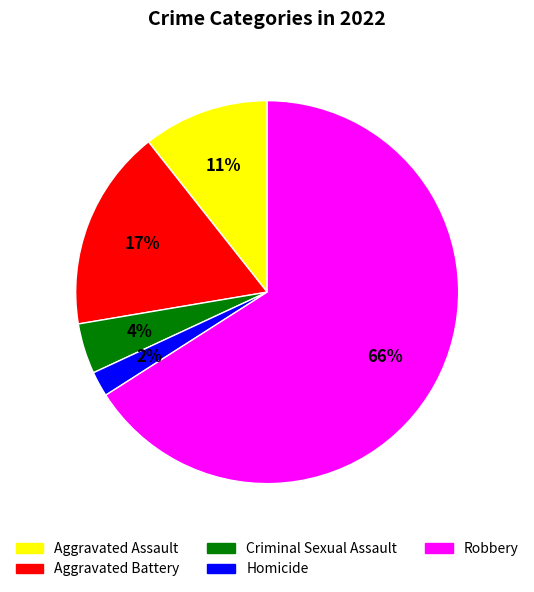

To the nearest percent, what is the difference between the largest and smallest slice percentages?

64%